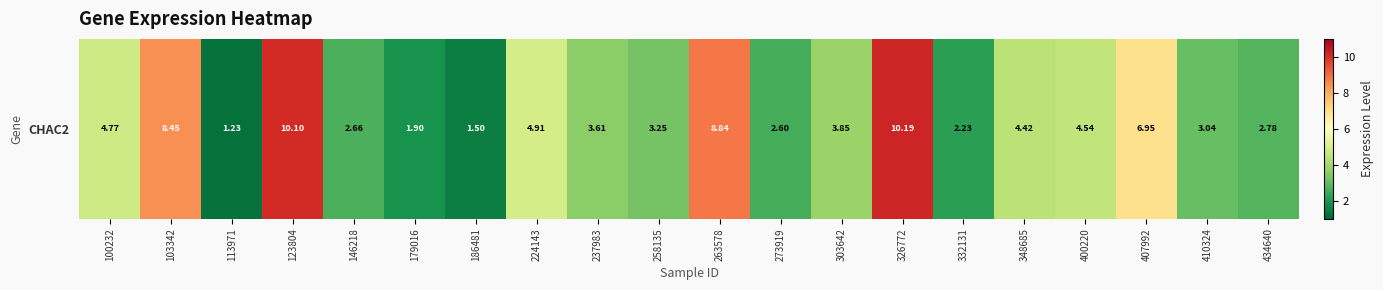

List the labels in order of value, largest first.

326772, 123804, 263578, 103342, 407992, 224143, 100232, 400220, 348685, 303642, 237983, 258135, 410324, 434640, 146218, 273919, 332131, 179016, 186481, 113971